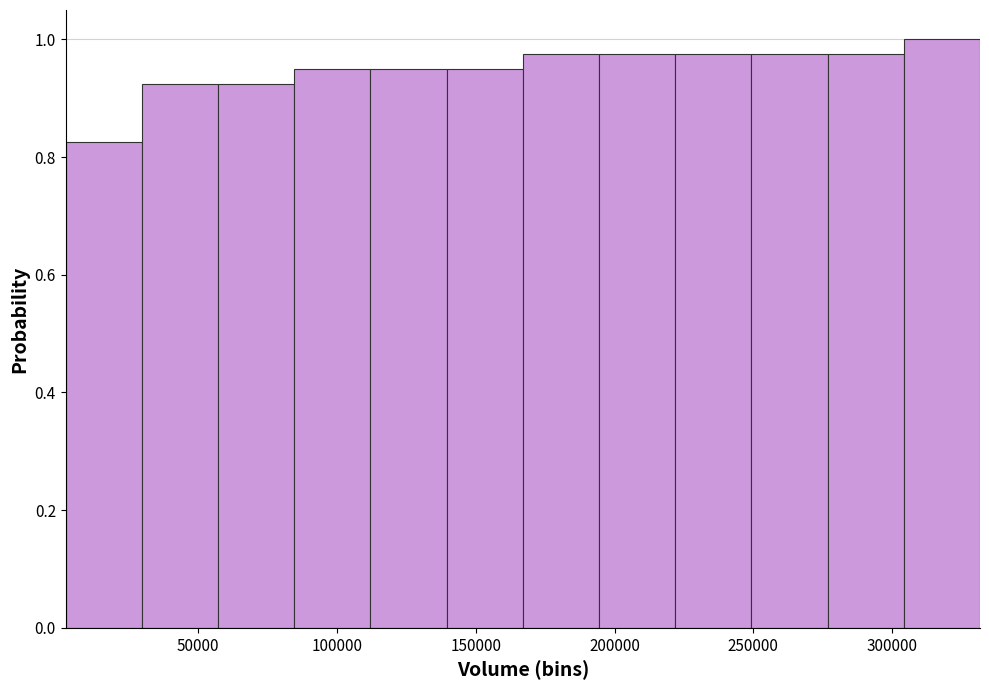

Reading left to right, transcribe this chart: for each bar, give the range it covers on the x-axis and its height. Neither the bar edges nor the heights are printed on the chart, so give them approximately, as read against the axes.

0 to 30000: 0.82
30000 to 55000: 0.92
55000 to 85000: 0.92
85000 to 110000: 0.96
110000 to 140000: 0.96
140000 to 165000: 0.96
165000 to 195000: 0.98
195000 to 220000: 0.98
220000 to 250000: 0.98
250000 to 275000: 0.98
275000 to 305000: 0.98
305000 to 330000: 1.00